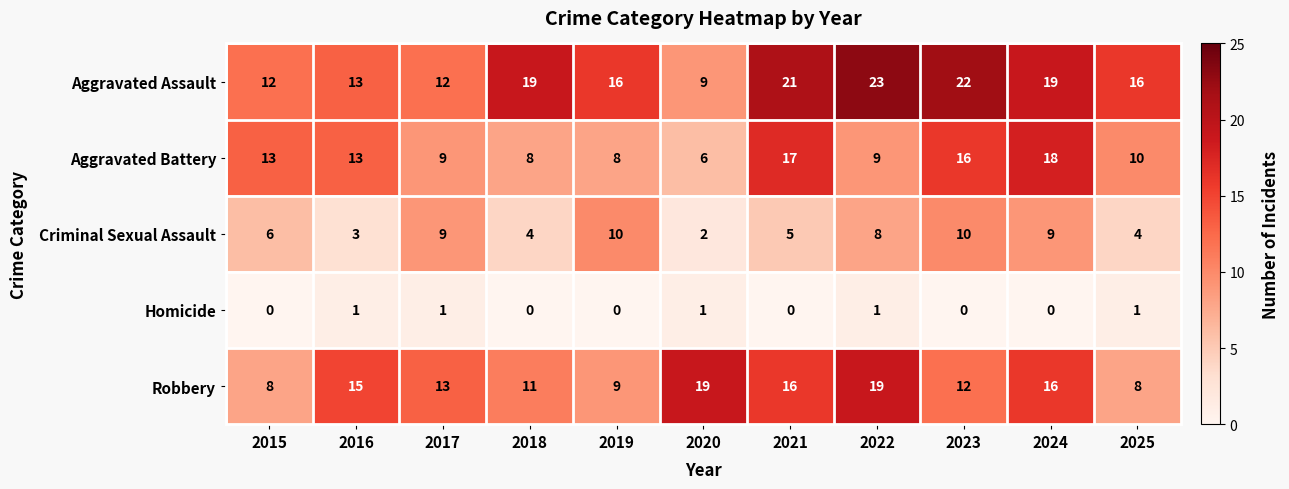

What is the difference between the highest and lowest values at 2016?

14